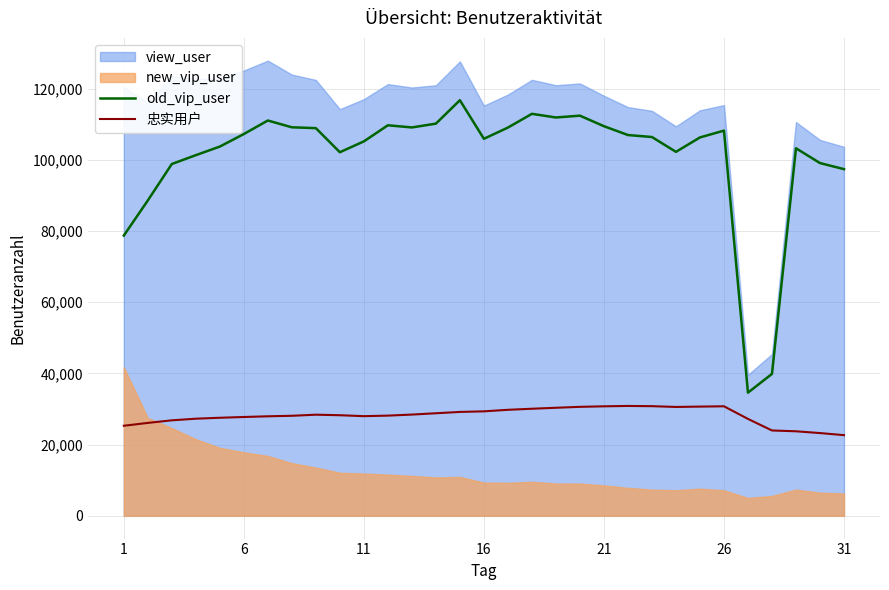

True or false: old_vip_user and 忠实用户 cross at least once.

False